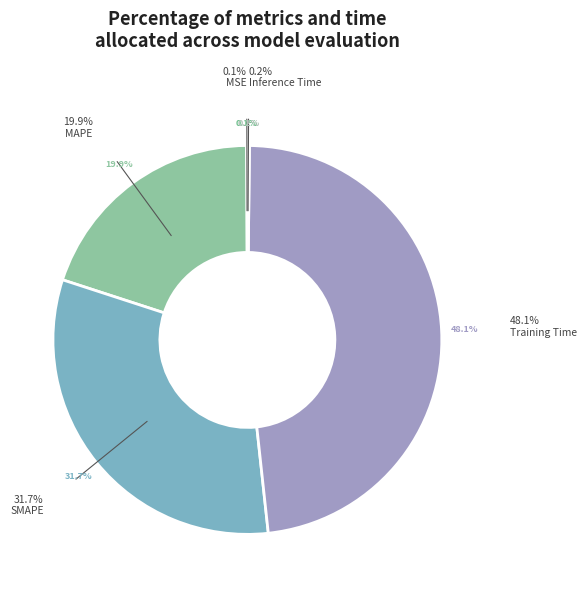

Does SMAPE represent more than half of the total?

No